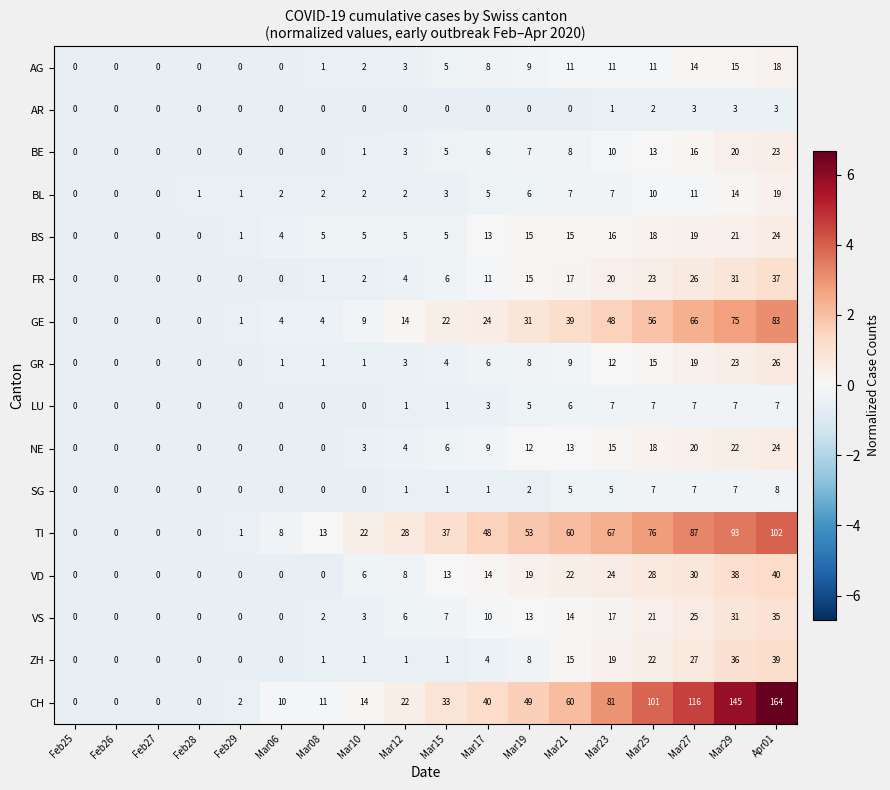

What is the difference between the maximum and minimum values in the CH series?

164